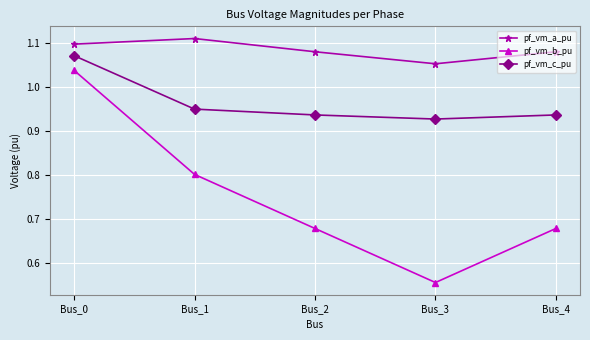

True or false: pf_vm_c_pu and pf_vm_b_pu intersect in this chart.

False